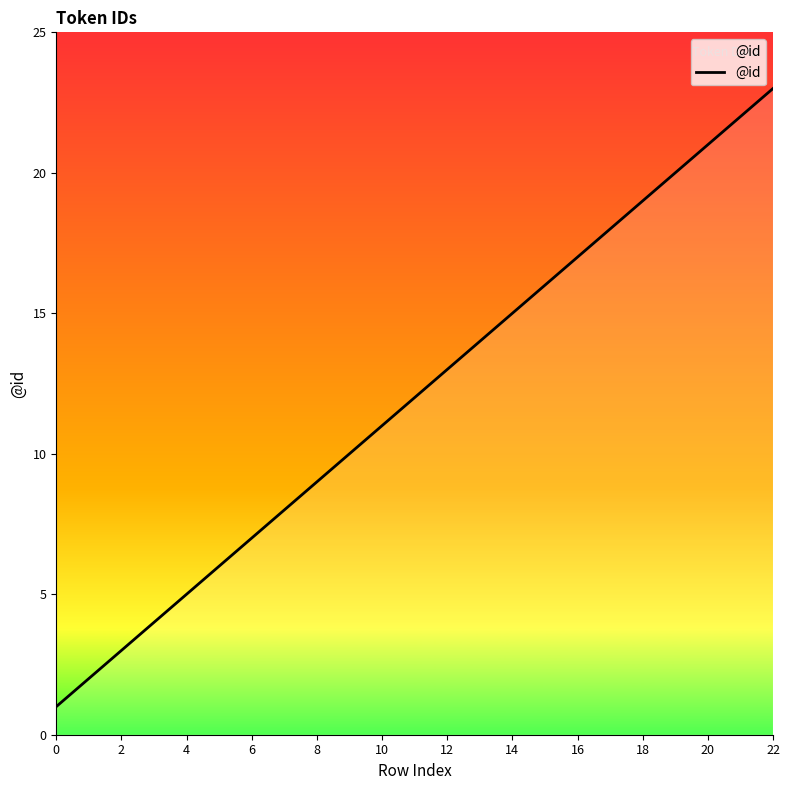

What is the greatest value displayed?

23